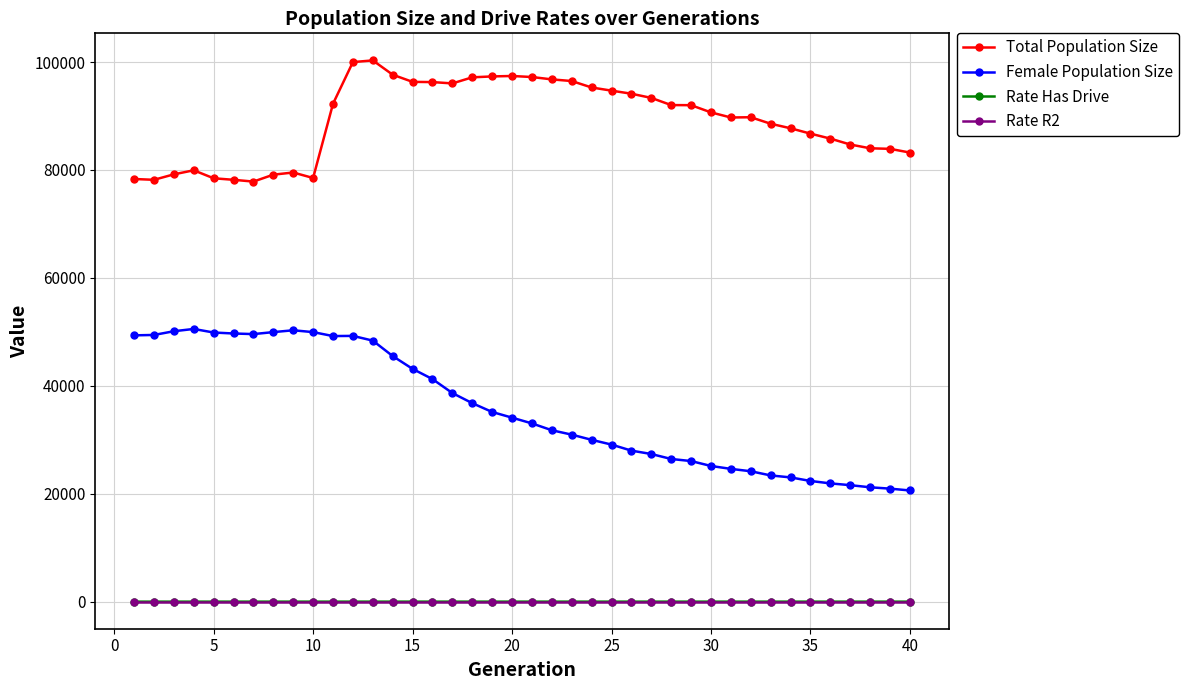

What is the value of the Female Population Size point at the 20th from the left?

34100.0